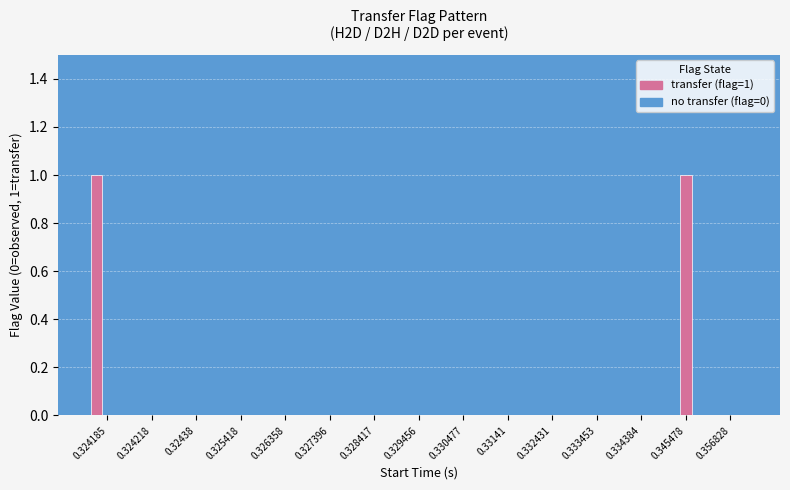

Count the number of data series in this chart.

2